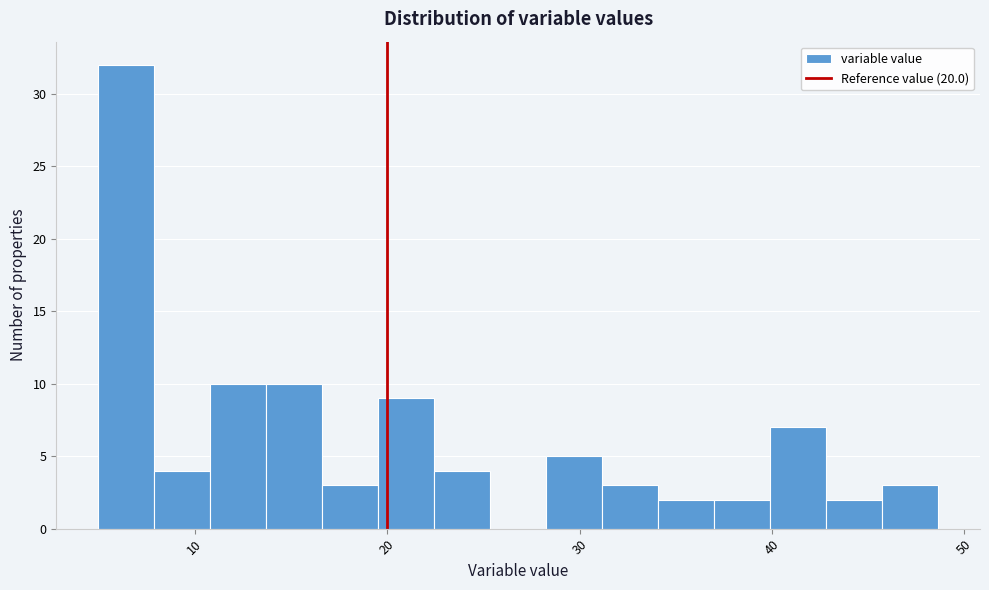

Read against the x-axis, roughly where is the centre of the tallest bar?

6